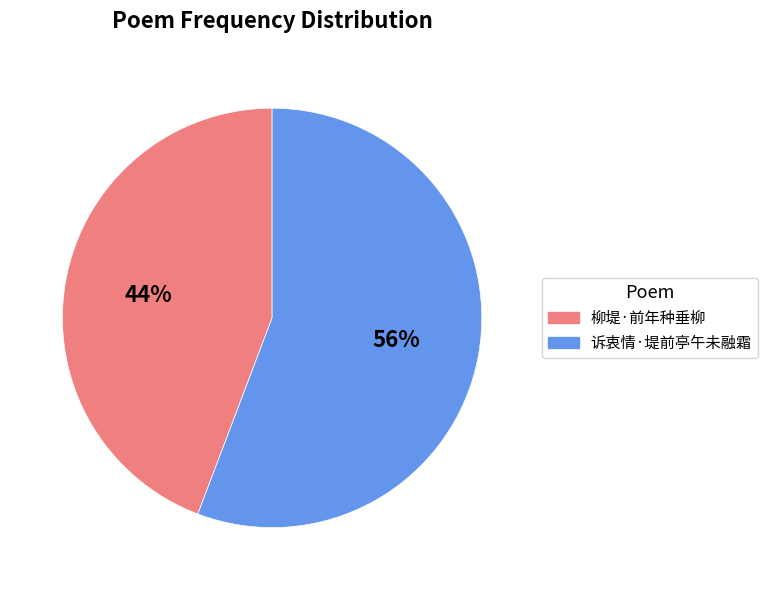

Rank the categories by value from highest to lowest.

诉衷情·堤前亭午未融霜, 柳堤·前年种垂柳